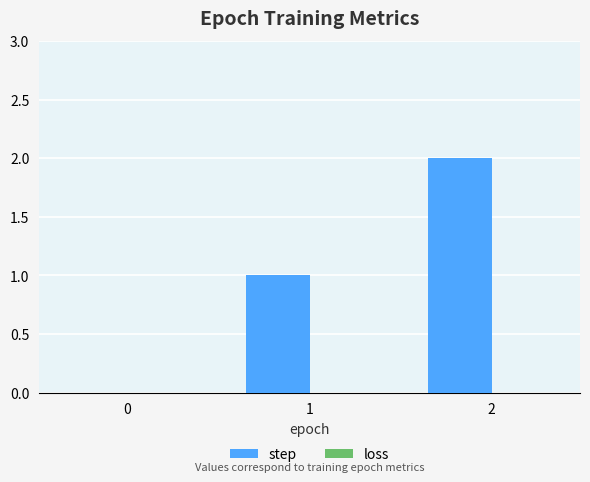

What is the sum of all values?

3